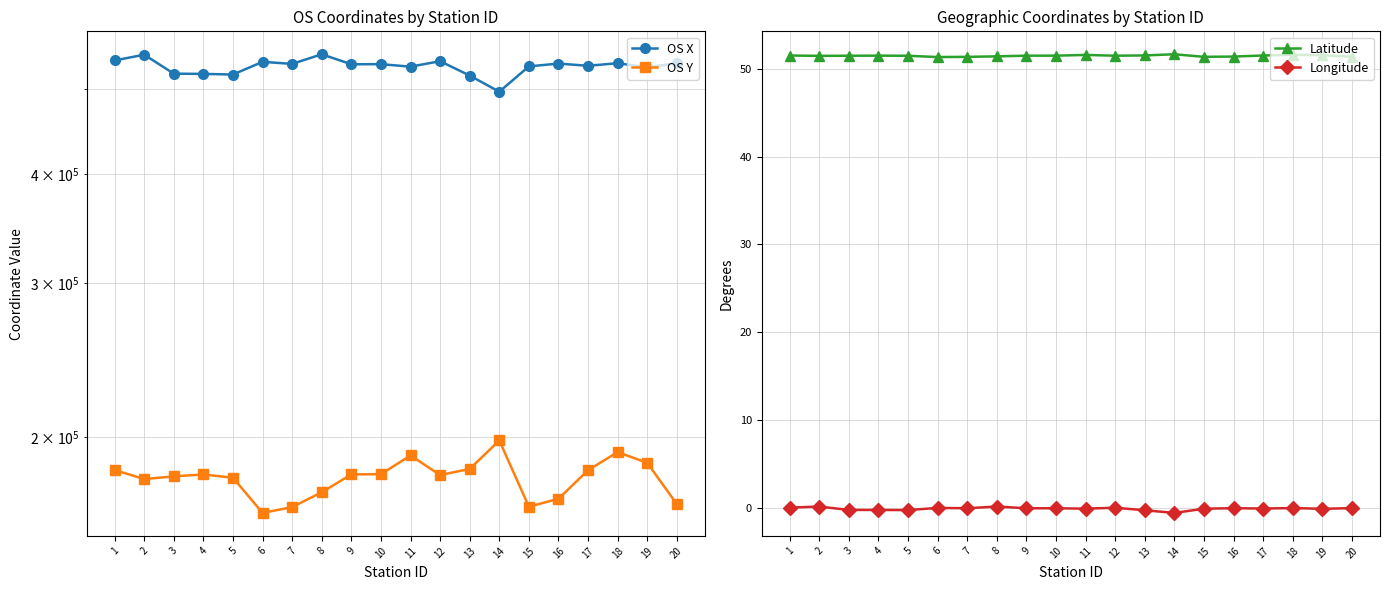

Which series has the largest range (max minus min)?

OS X